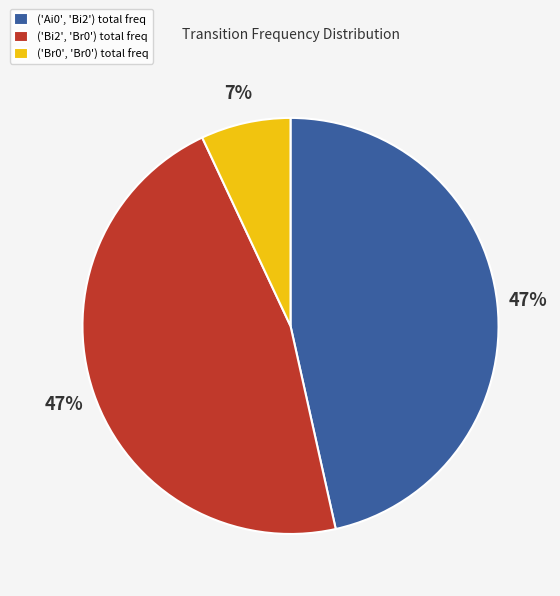

Does ('Bi2', 'Br0') represent more than half of the total?

No